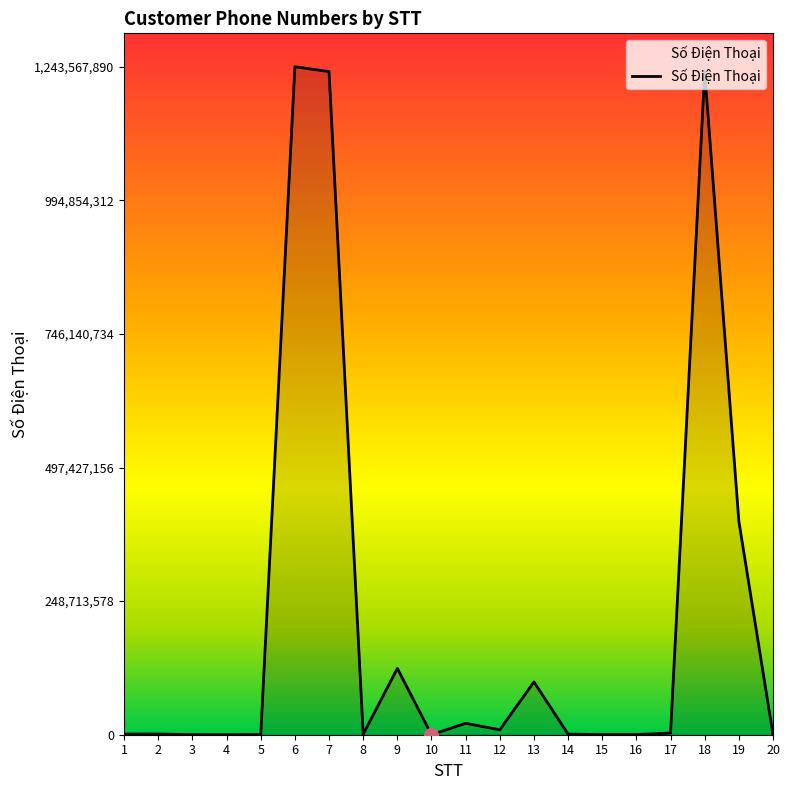

The value at 9 is 123456783. True or false?

True